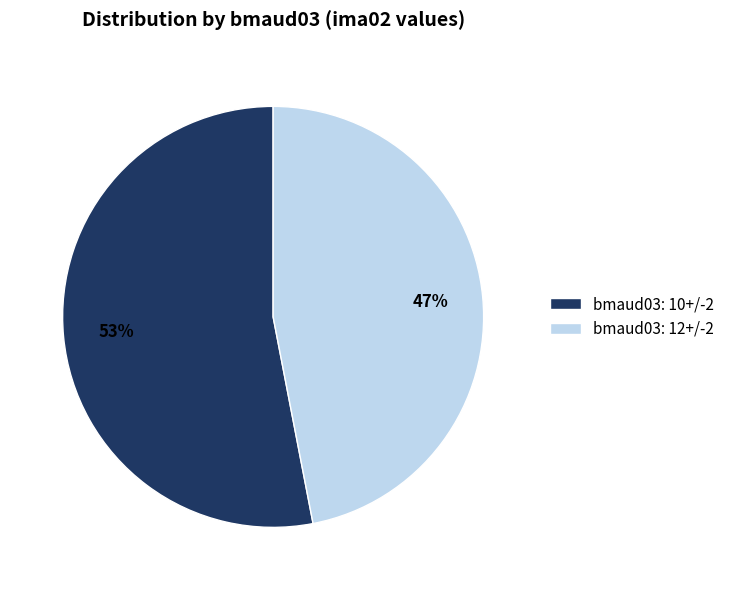

Which has a higher value, bmaud03: 12+/-2 or bmaud03: 10+/-2?

bmaud03: 10+/-2